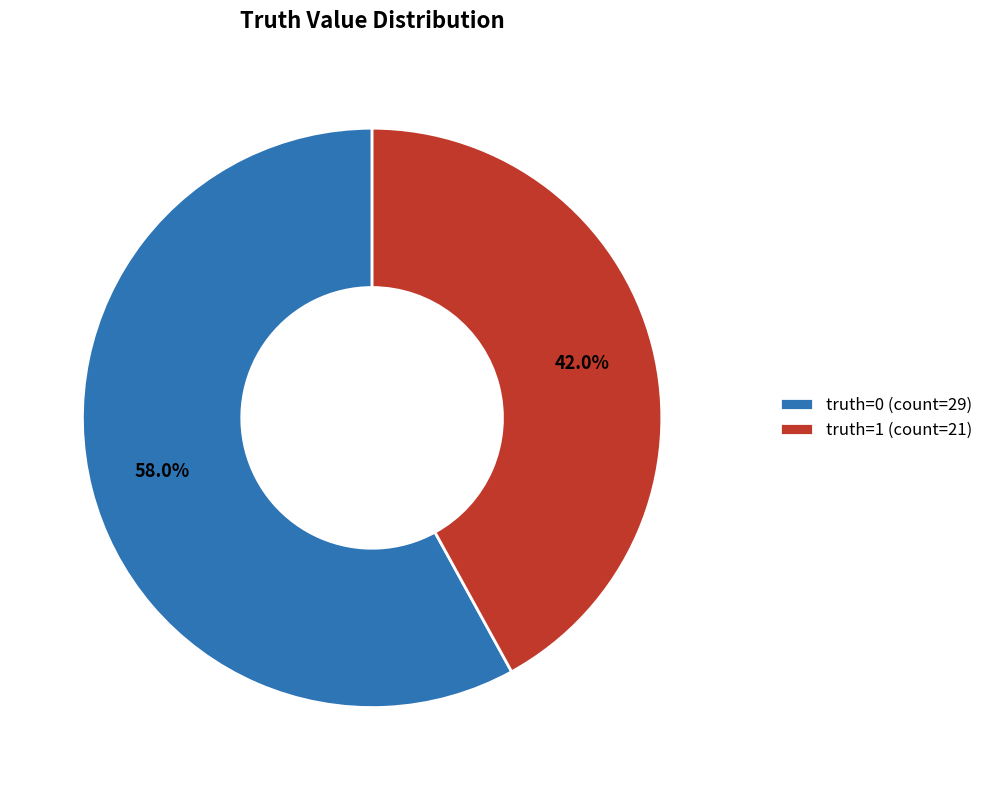

Rank the categories by value from highest to lowest.

truth=0 (count=29), truth=1 (count=21)